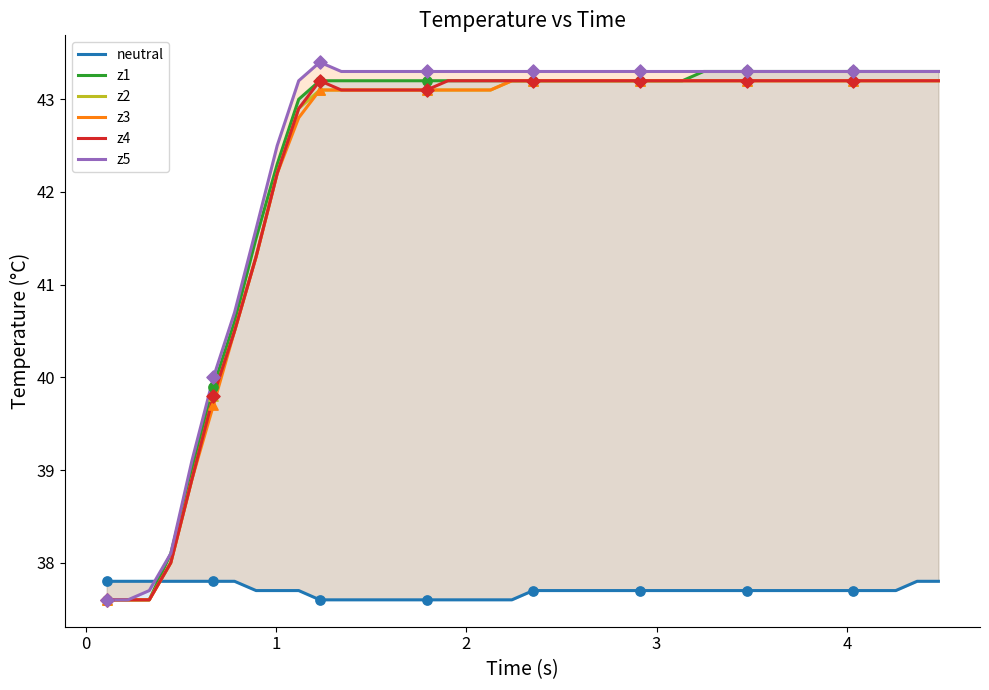

What is the lowest value of the z2 series?

37.6